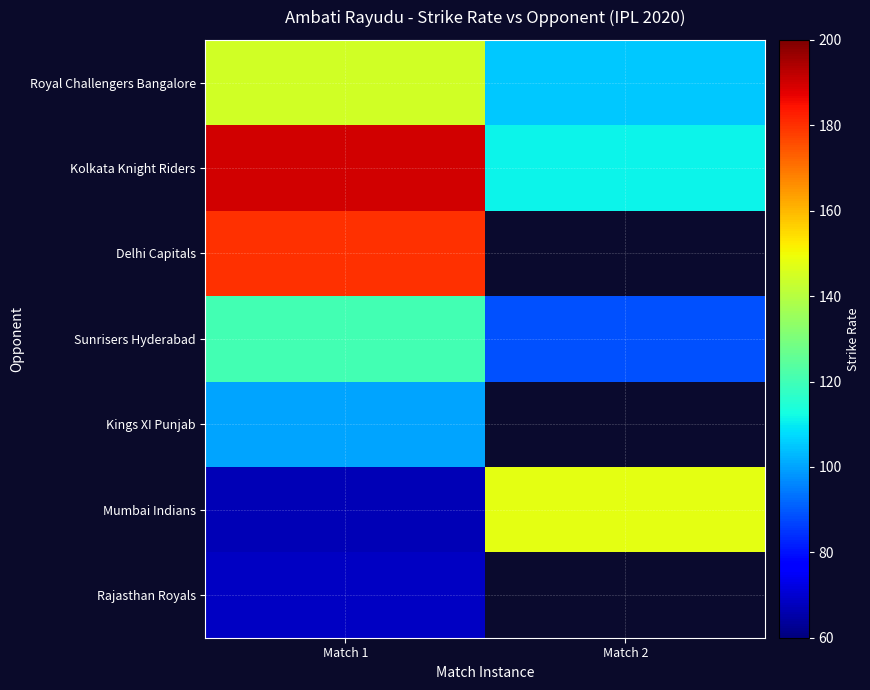

Which series has the largest total across all categories?

Kolkata Knight Riders